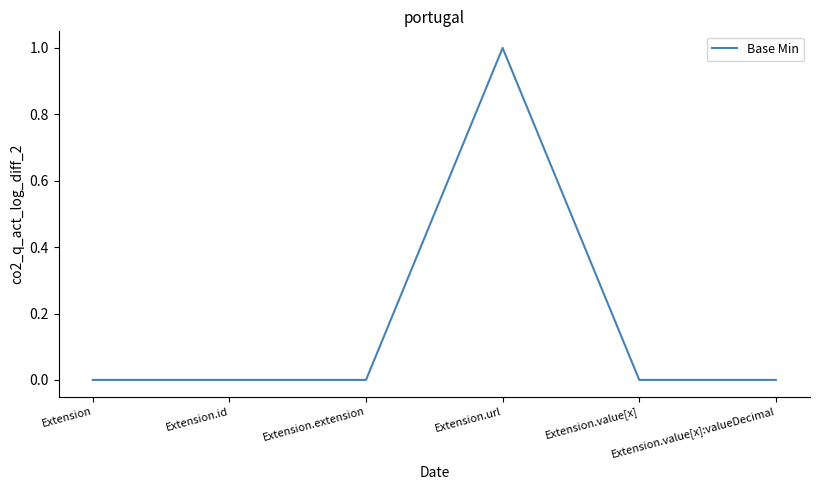

Does the chart have visible grid lines?

No